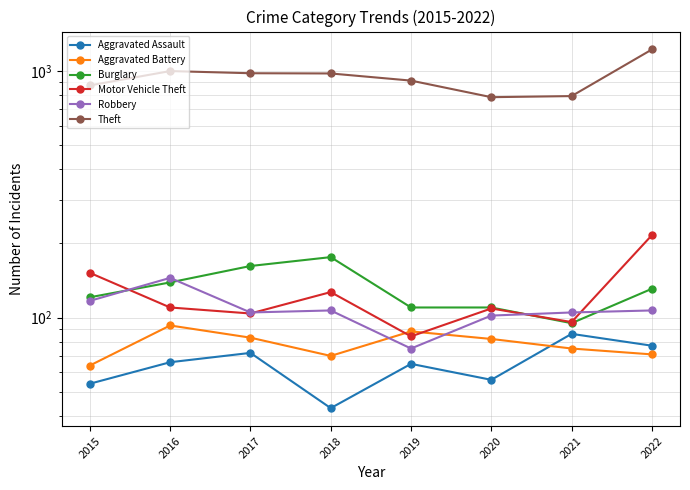

What is the difference between the maximum and second lowest values in the Aggravated Battery series?

23